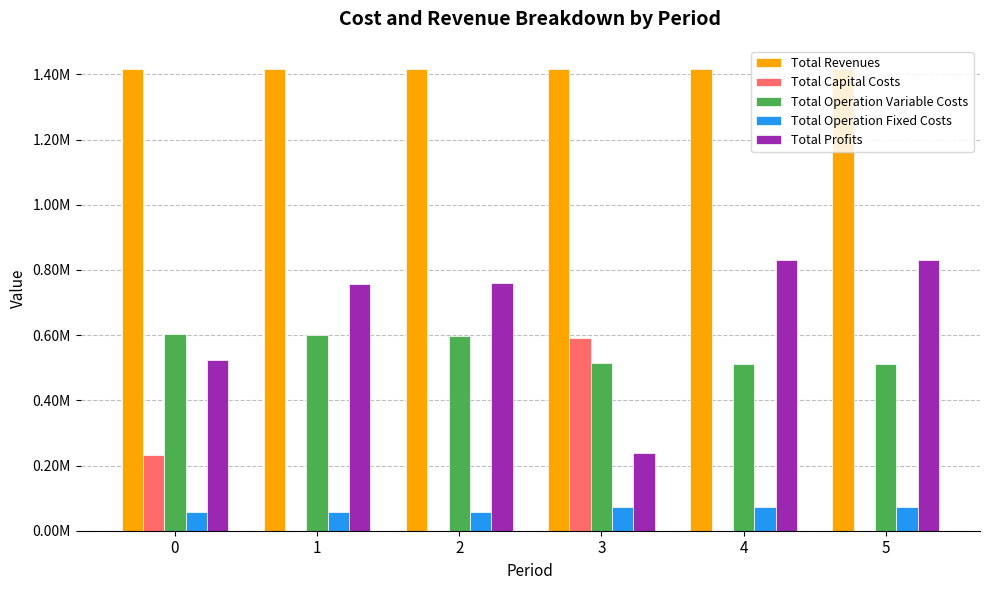

The Total Revenues series shows 1416799.2 at 2. True or false?

True